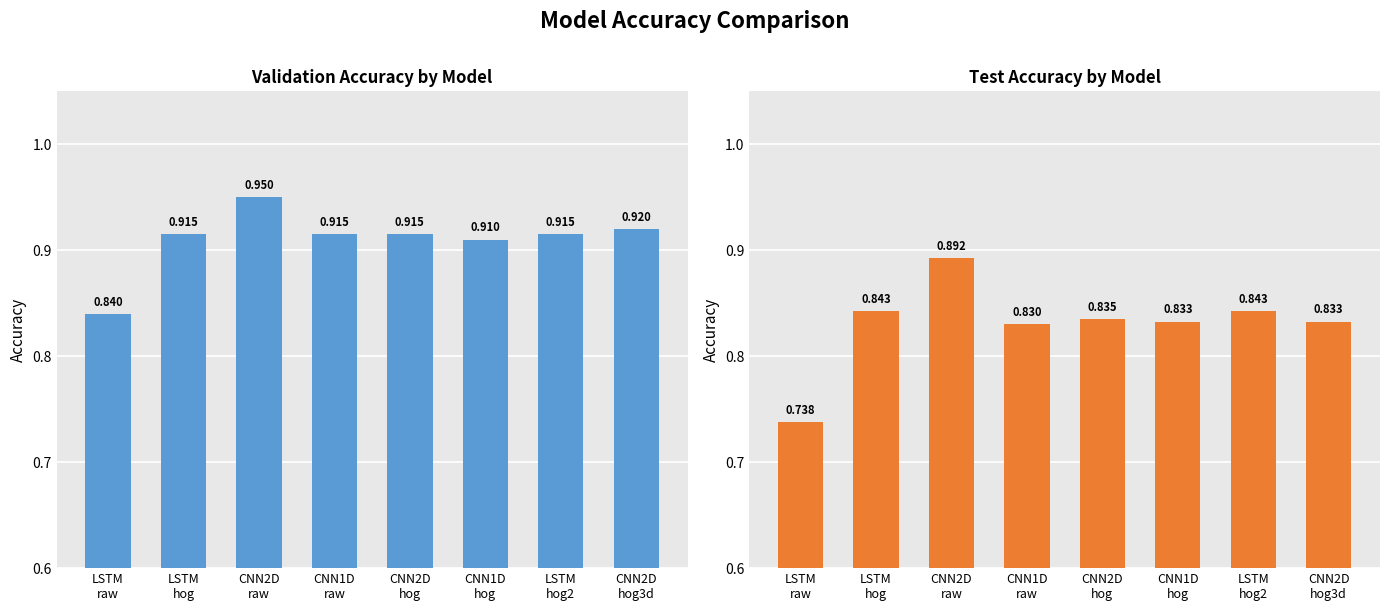

Reading left to right, list all the values displayed in this chart.

val_acc_m: LSTM
raw=0.8	LSTM
hog=0.9	CNN2D
raw=0.9	CNN1D
raw=0.9	CNN2D
hog=0.9	CNN1D
hog=0.9	LSTM
hog2=0.9	CNN2D
hog3d=0.9
test_acc_m: LSTM
raw=0.7	LSTM
hog=0.8	CNN2D
raw=0.9	CNN1D
raw=0.8	CNN2D
hog=0.8	CNN1D
hog=0.8	LSTM
hog2=0.8	CNN2D
hog3d=0.8